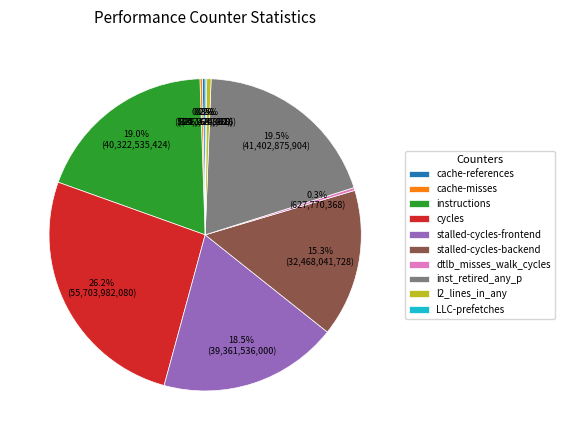

What percentage is NOT represented by stalled-cycles-backend?

84.7%